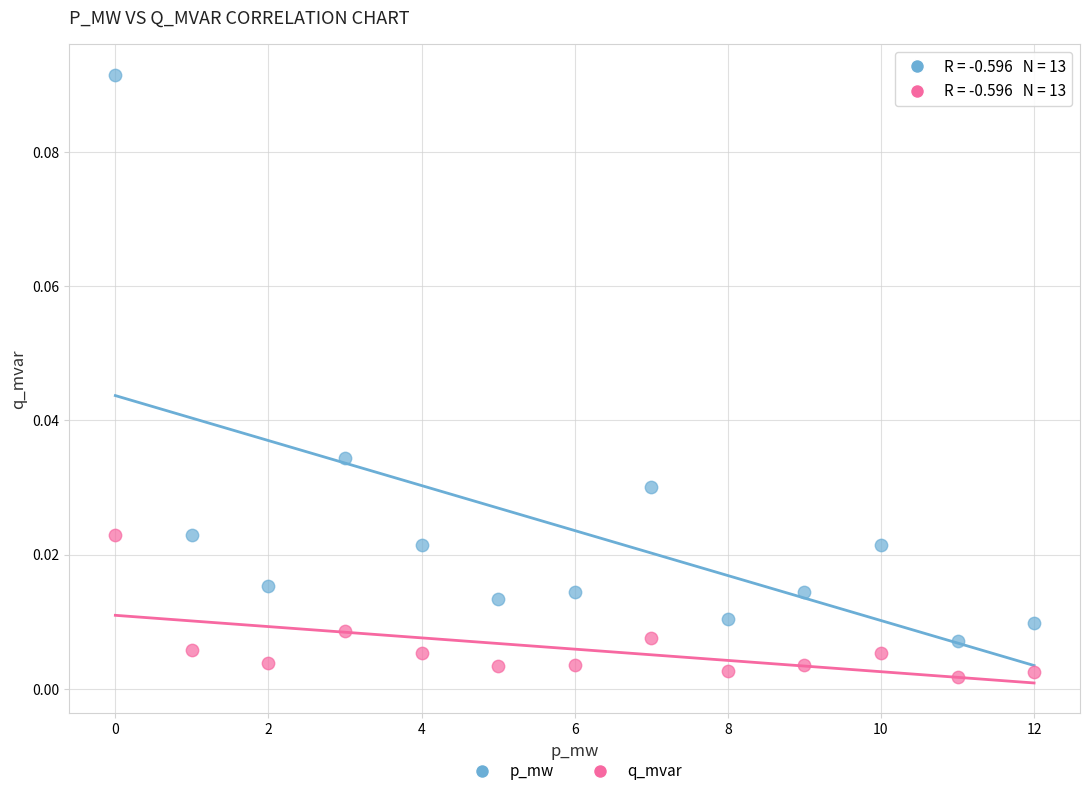

Which series reaches the minimum Y coordinate?

q_mvar